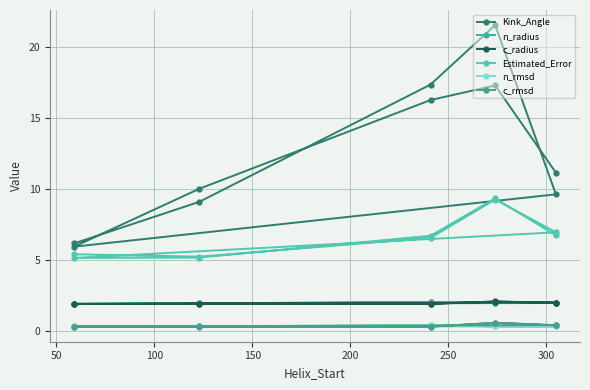

What are all the series names shown in the legend?

Kink_Angle, n_radius, c_radius, Estimated_Error, n_rmsd, c_rmsd